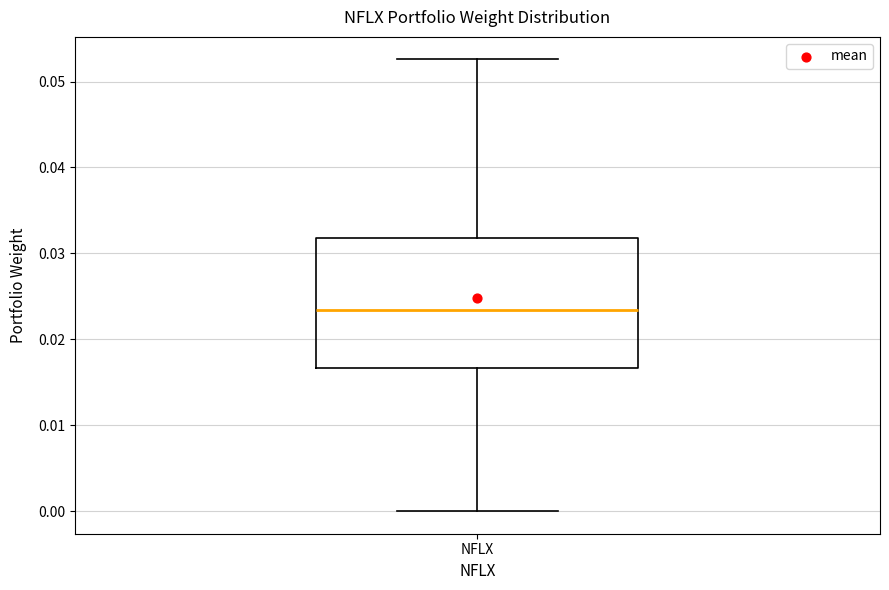

Read this box plot against the y-axis: the position of the median line, the range covered by the box, and the ends of both whiskers. The values are not printed on the chart, so give them approximately, as read against the axis.

median 0.023, box 0.017 to 0.032, whiskers 0.000 to 0.053